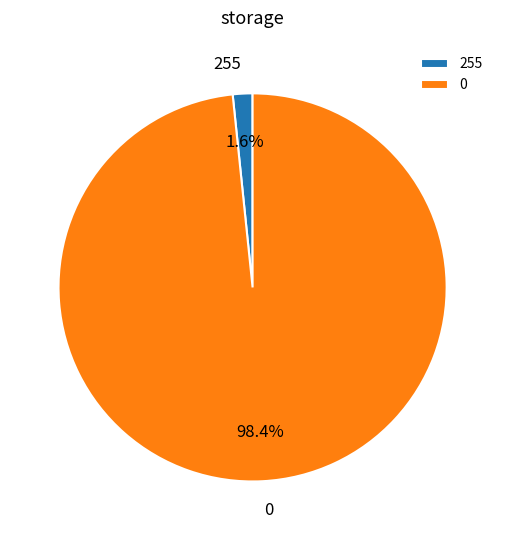

Which category has the smallest portion of the pie?

255